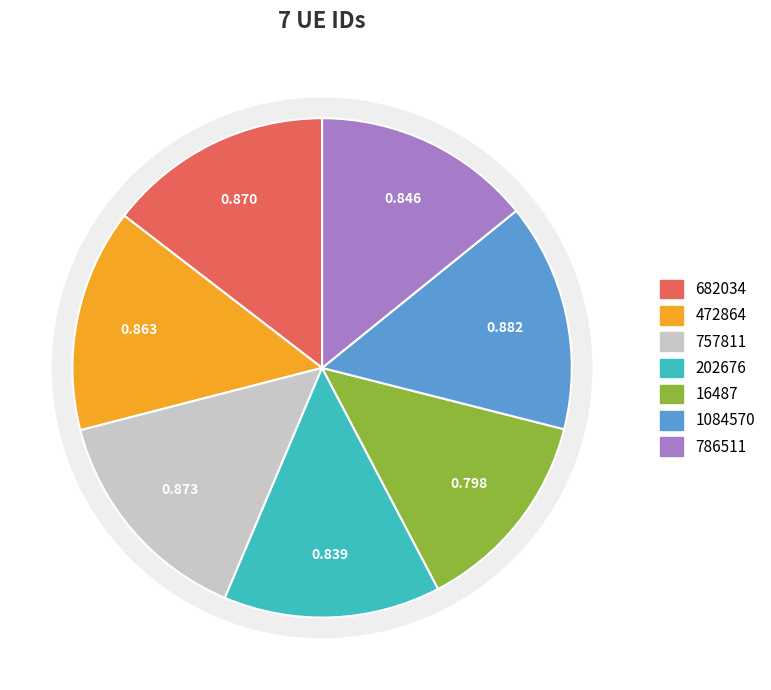

To the nearest percent, what percentage of the pie is 682034?

15%